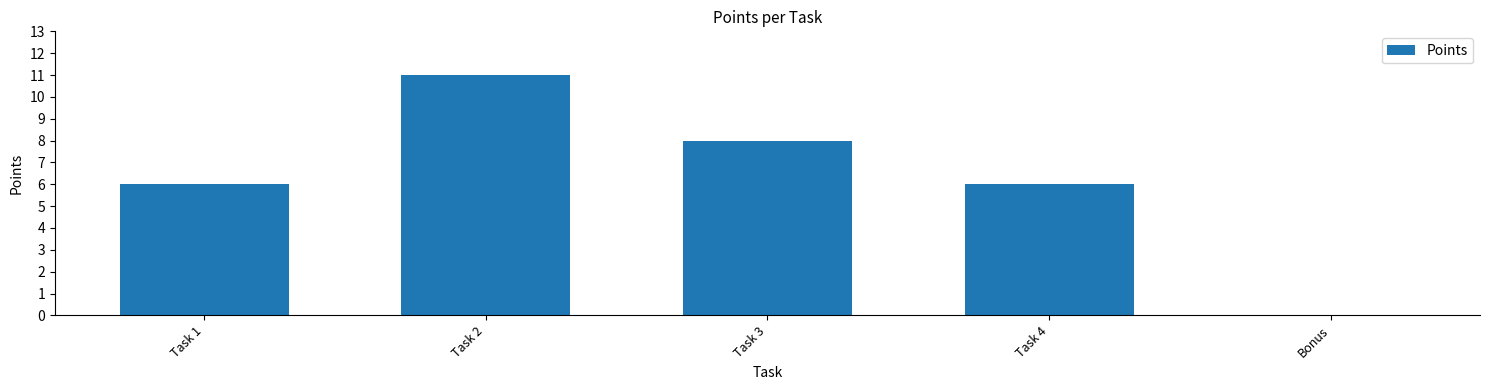

Which category has the highest value across all series?

Task 2